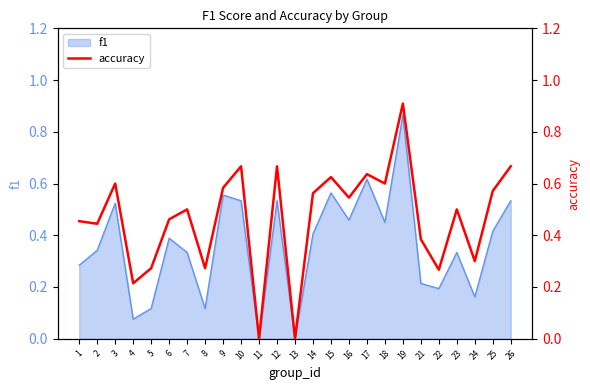

The f1 series shows 0.1 at 22. True or false?

False